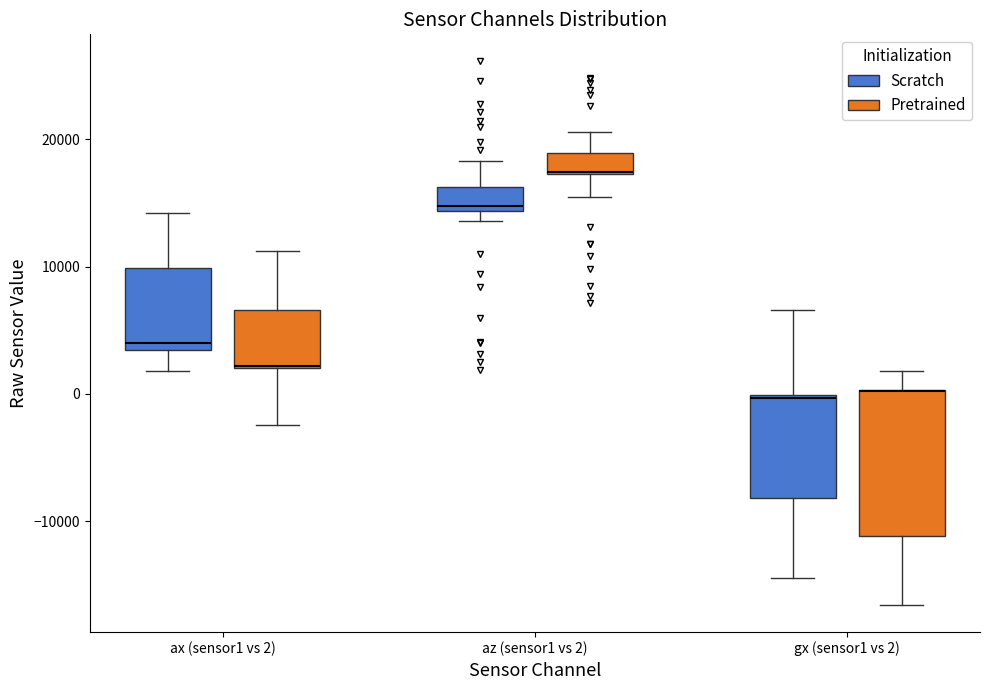

Reading left to right, transcribe this box plot: for each box, give where its median line is, the range the box spans, and where its two whiskers end, as read against the y-axis. The values are not printed on the chart, so give them approximately, as read against the axis.

ax (sensor1 vs 2) (Scratch): median 4000, box 3000 to 10000, whiskers 2000 to 14000
ax (sensor1 vs 2) (Pretrained): median 2000 (drawn on the box's lower edge), box 2000 to 7000, whiskers -2000 to 11000
az (sensor1 vs 2) (Scratch): median 15000, box 14000 to 16000, whiskers 14000 (just below the box's lower edge) to 18000
az (sensor1 vs 2) (Pretrained): median 17000 (drawn on the box's lower edge), box 17000 to 19000, whiskers 15000 to 21000
gx (sensor1 vs 2) (Scratch): median 0, box -8000 to 0, whiskers -14000 to 7000
gx (sensor1 vs 2) (Pretrained): median 0 (drawn on the box's upper edge), box -11000 to 0, whiskers -17000 to 2000